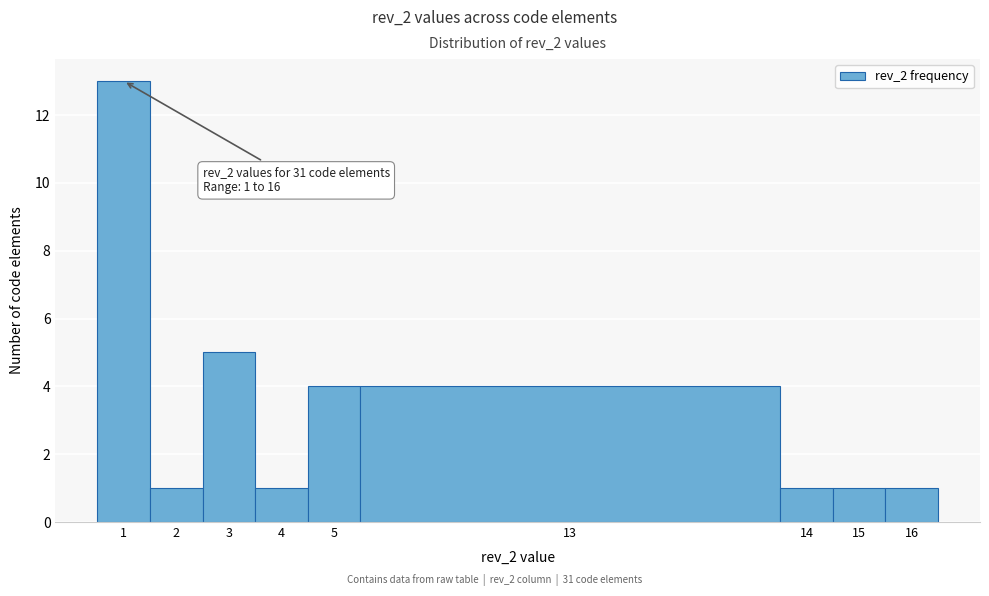

Reading left to right, list all the values displayed in this chart.

1=13	2=1	3=5	4=1	5=4	13=4	14=1	15=1	16=1